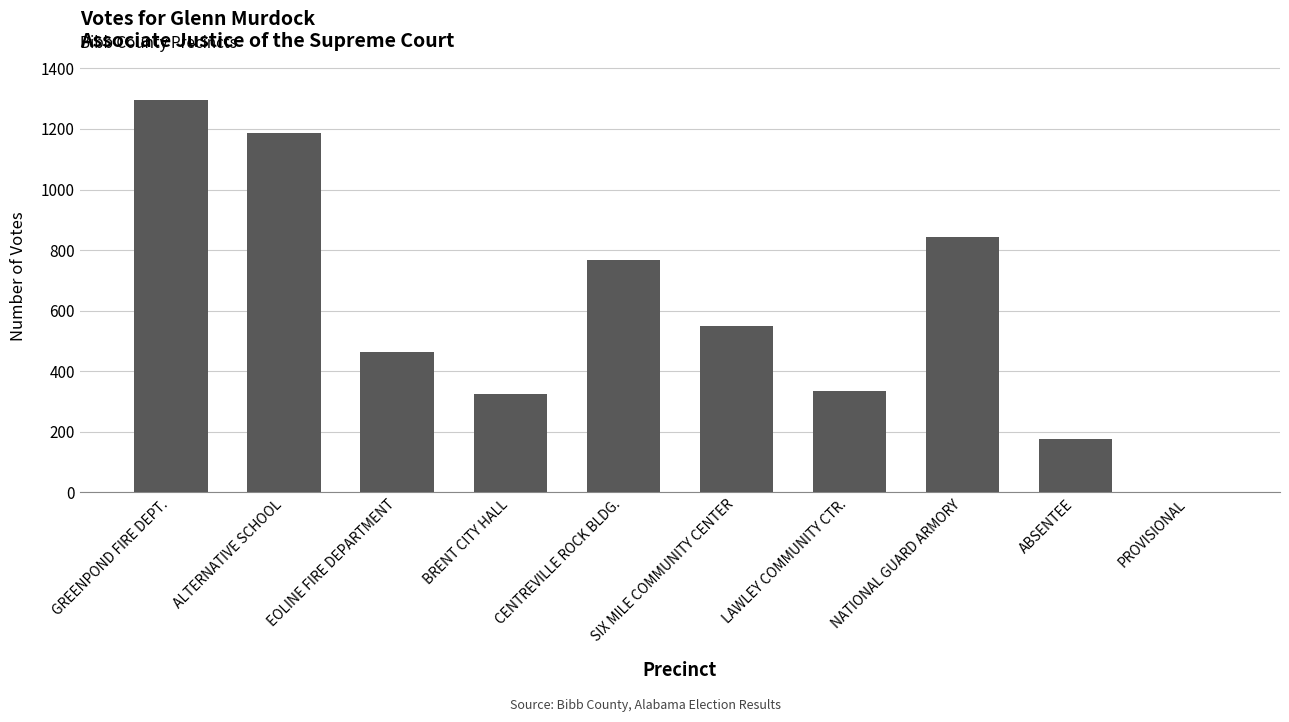

What is the greatest value displayed?

1295